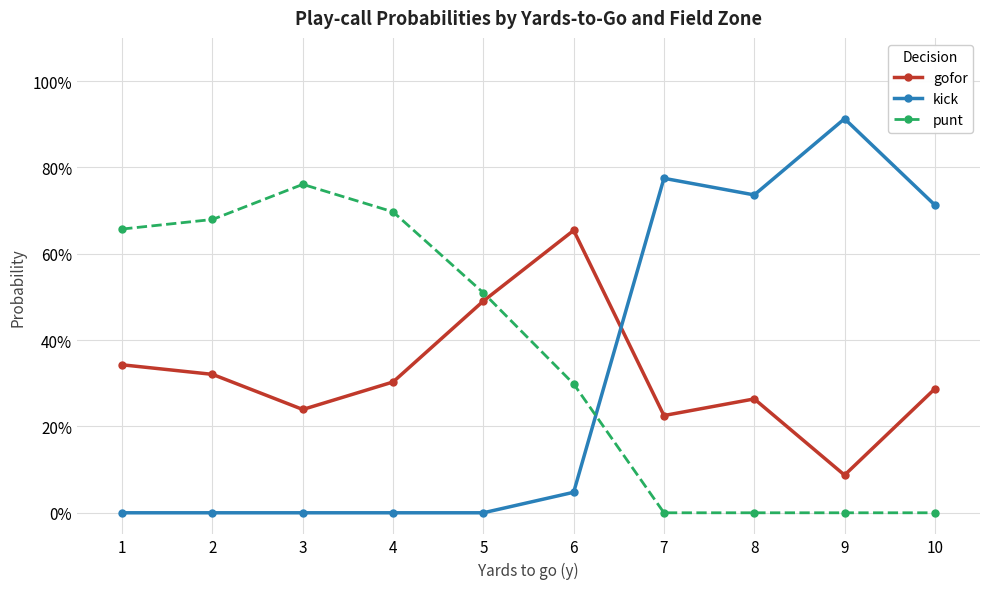

Is this an area chart (filled region under the line)?

No